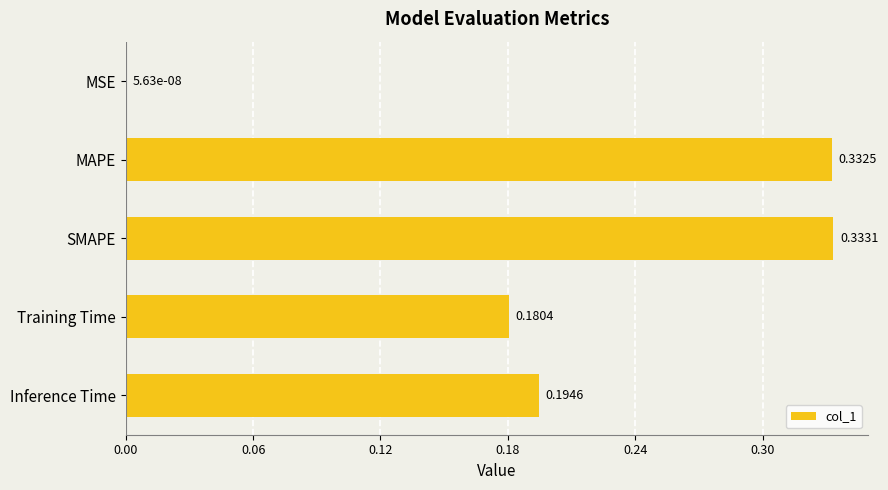

Which has a higher value, Inference Time or MSE?

Inference Time